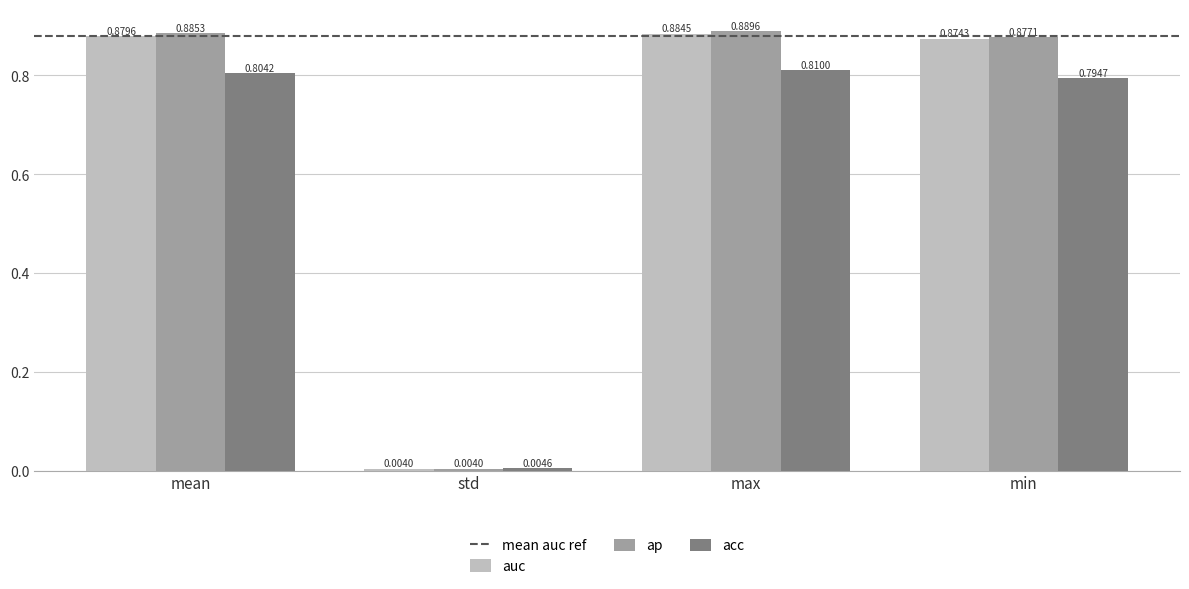

What is the average value of the auc series?

0.7